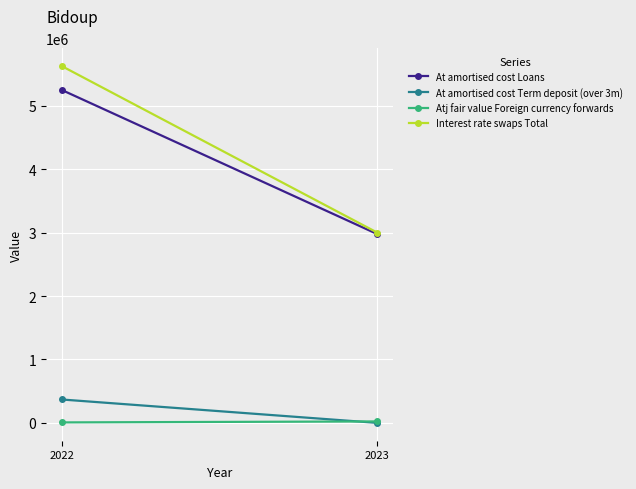

At which category is the sum across all series the highest?

2022